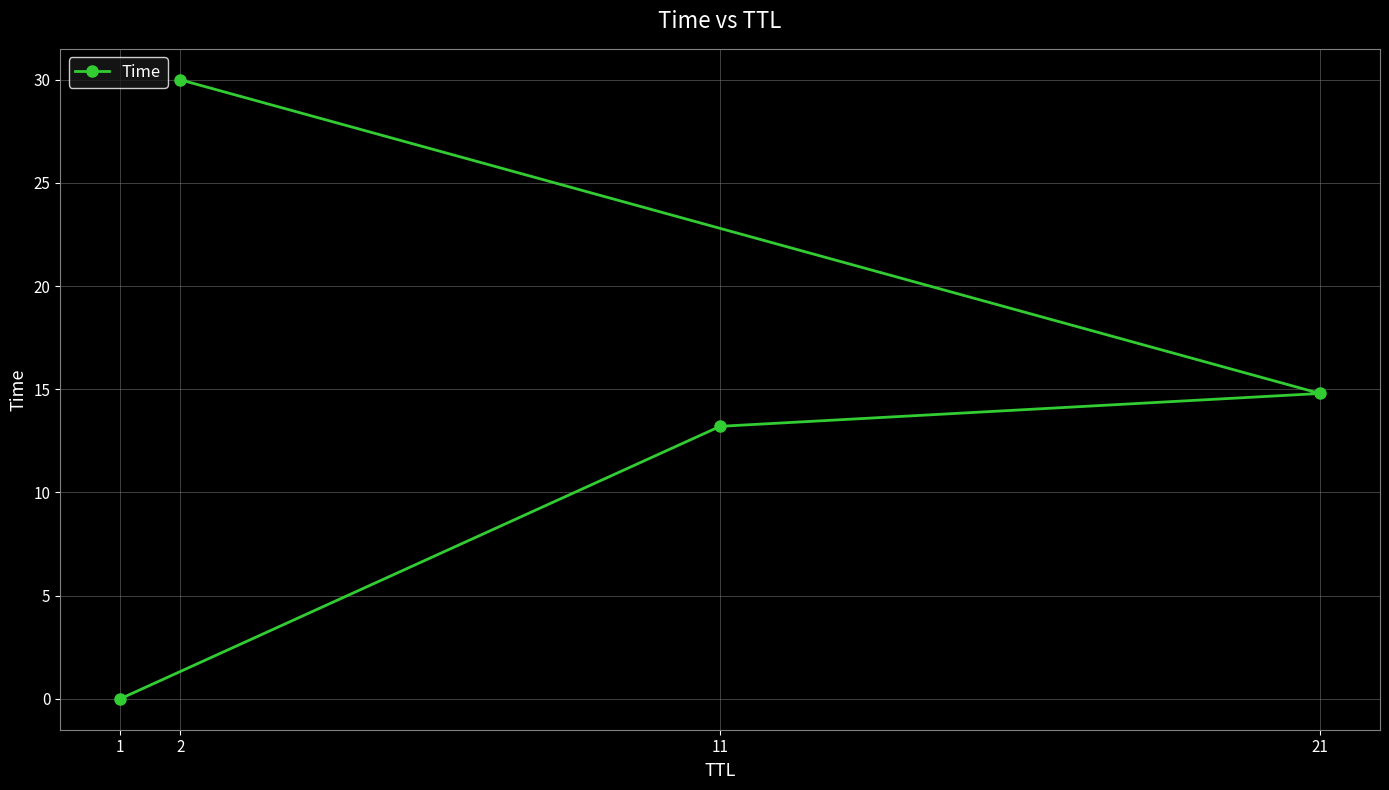

Where does the data first go above 14?

2